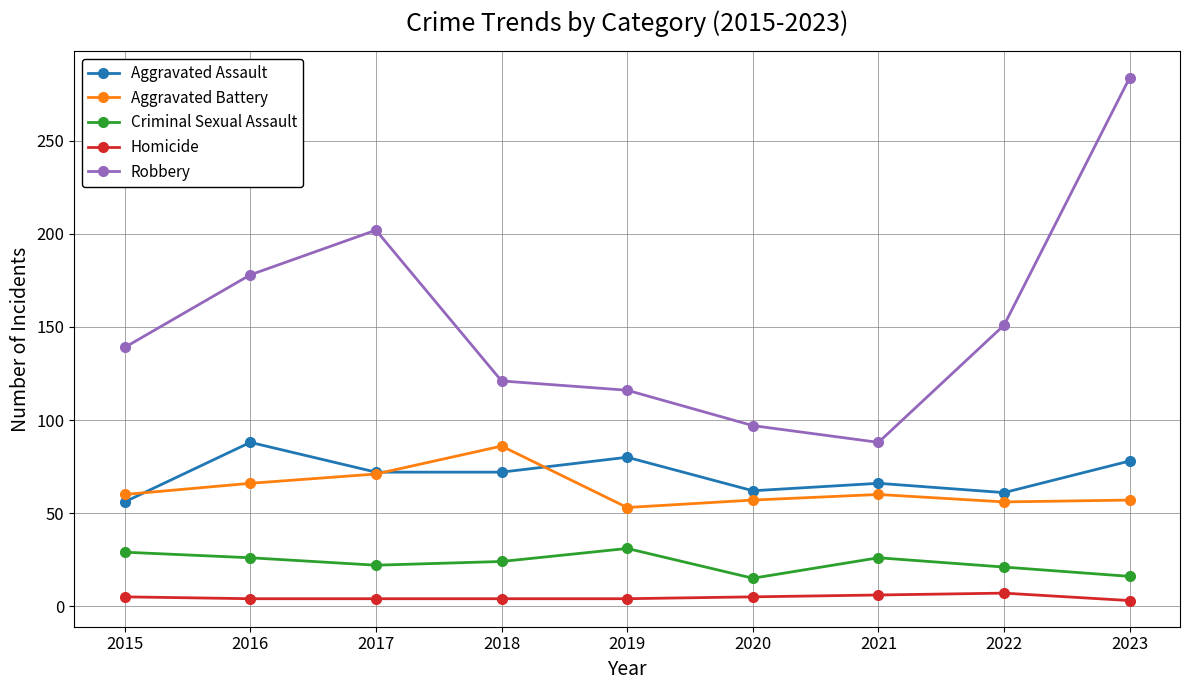

True or false: Criminal Sexual Assault and Aggravated Assault intersect in this chart.

False